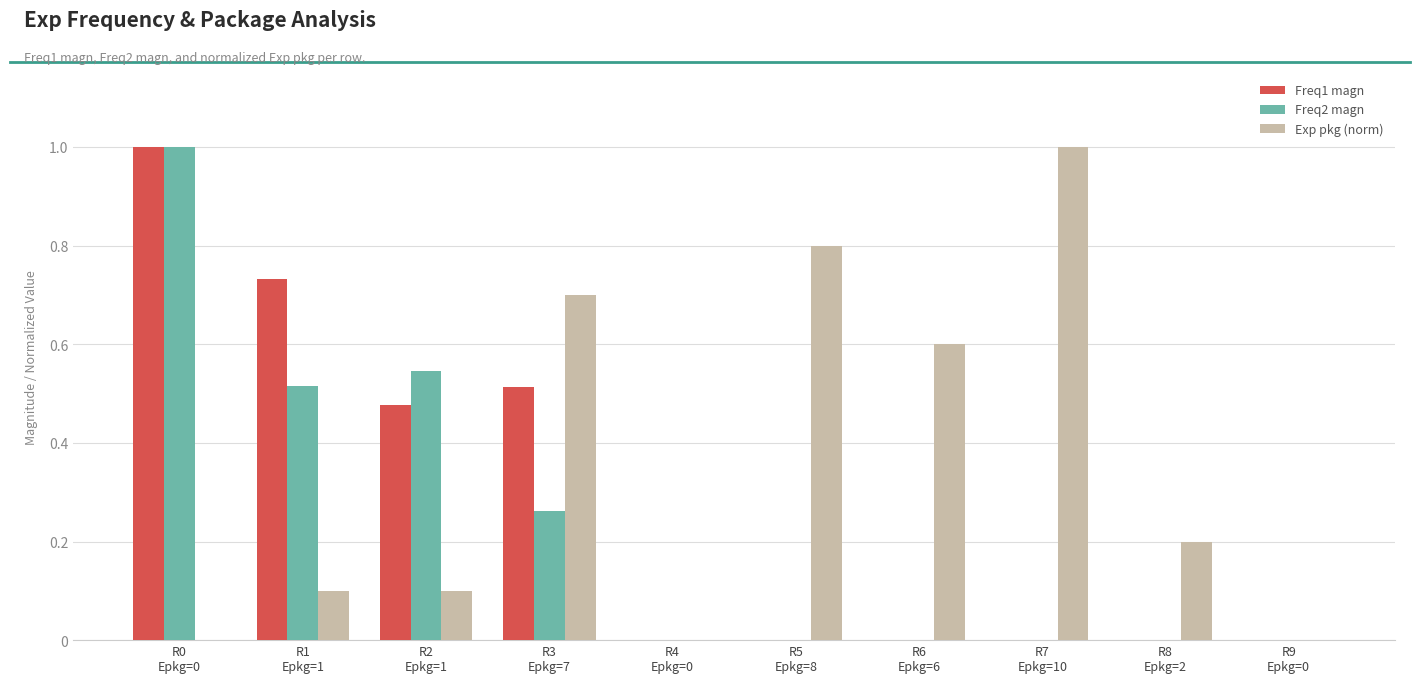

What is the sum of all Freq2 magn values?

2.3